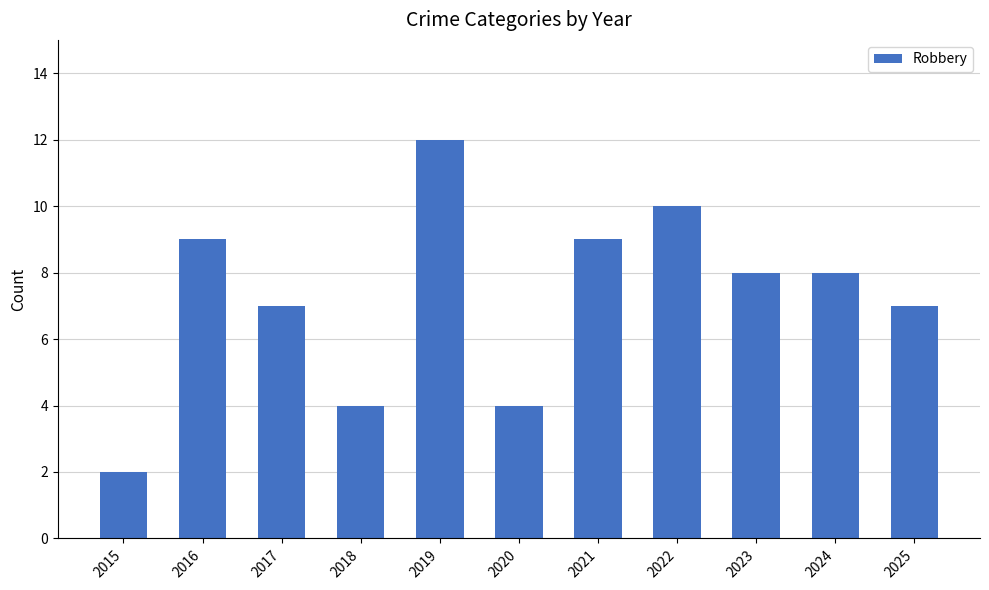

Which label corresponds to the smallest value in the chart?

2015